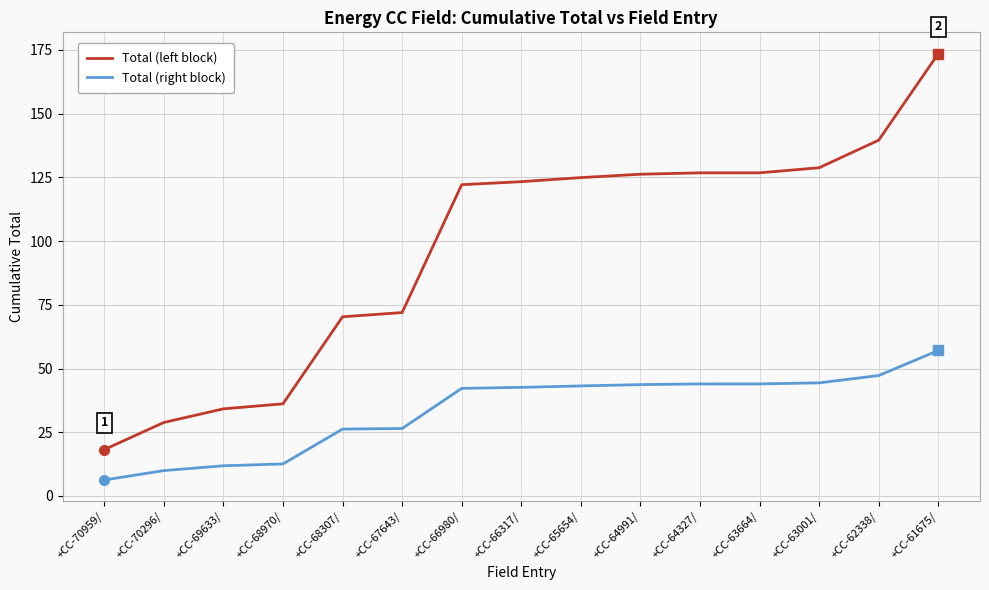

Rank the series by their average value, from highest to lowest.

Total (left block), Total (right block)